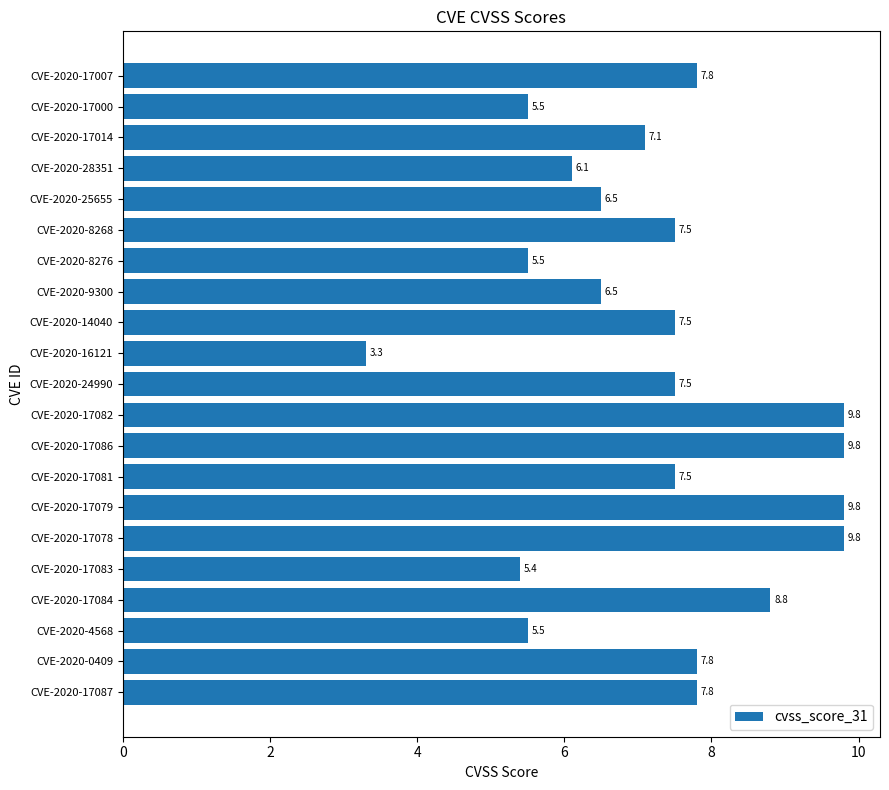

Which category has the lowest value across all series?

CVE-2020-16121